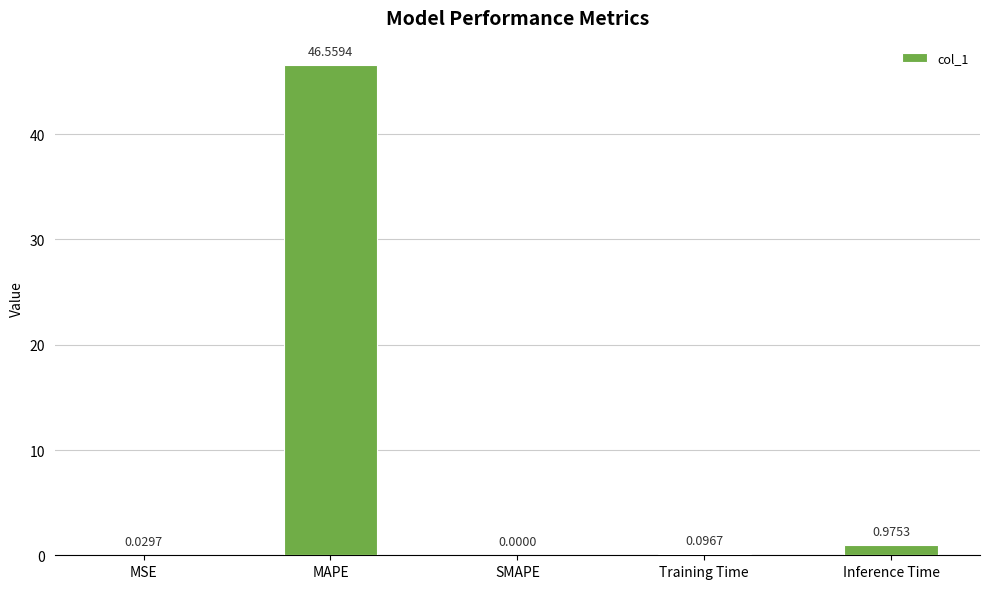

How many data points are above 0?

4